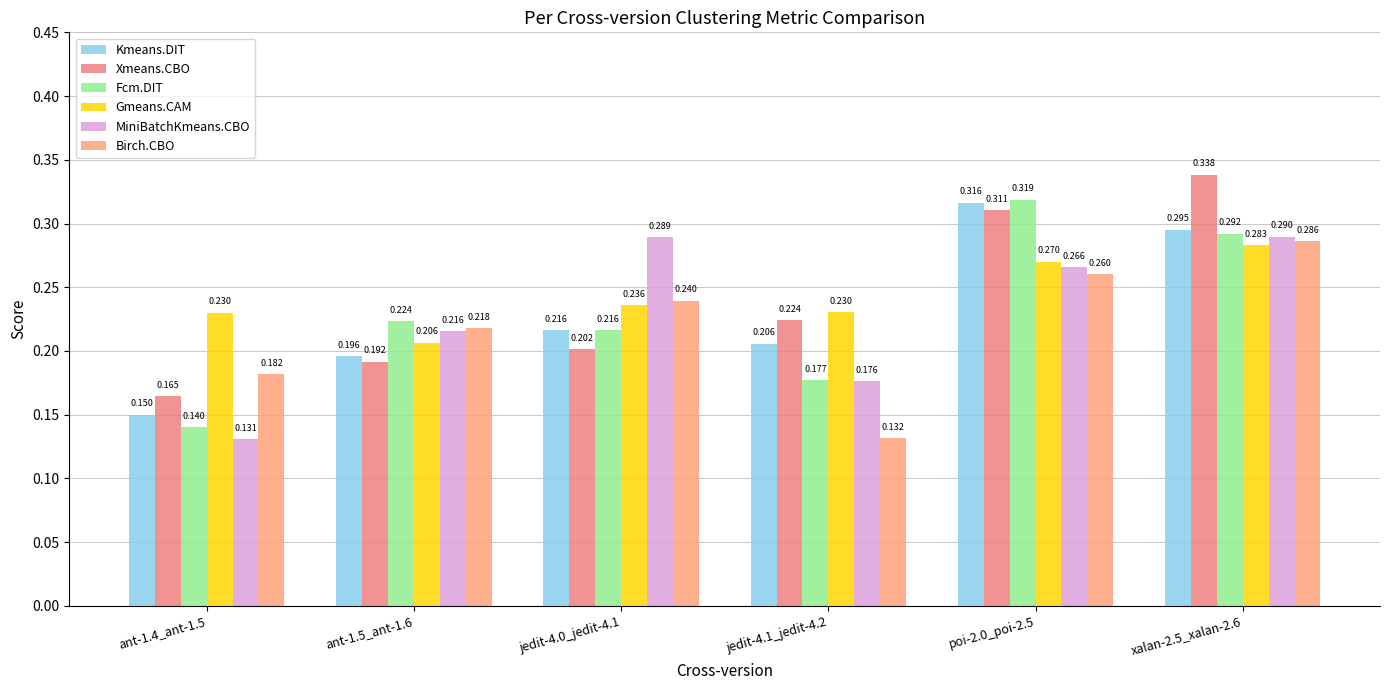

What is the sum of the Xmeans.CBO values at jedit-4.0_jedit-4.1 and xalan-2.5_xalan-2.6?

0.5